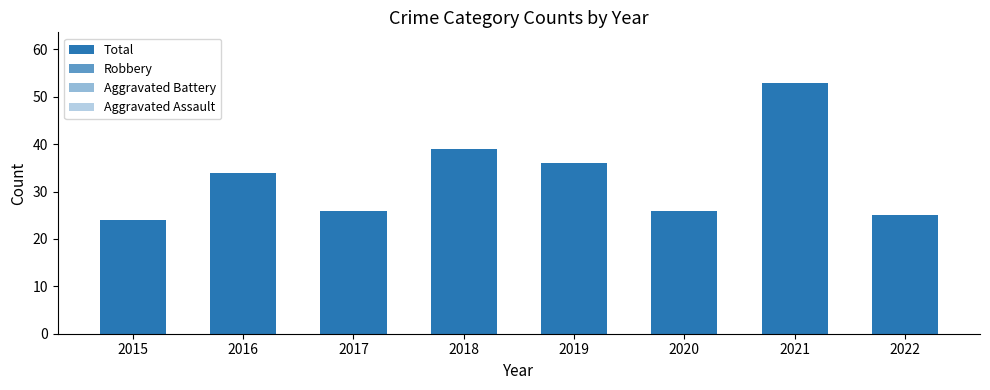

Rank the series by their maximum value, from lowest to highest.

Aggravated Battery, Aggravated Assault, Robbery, Total